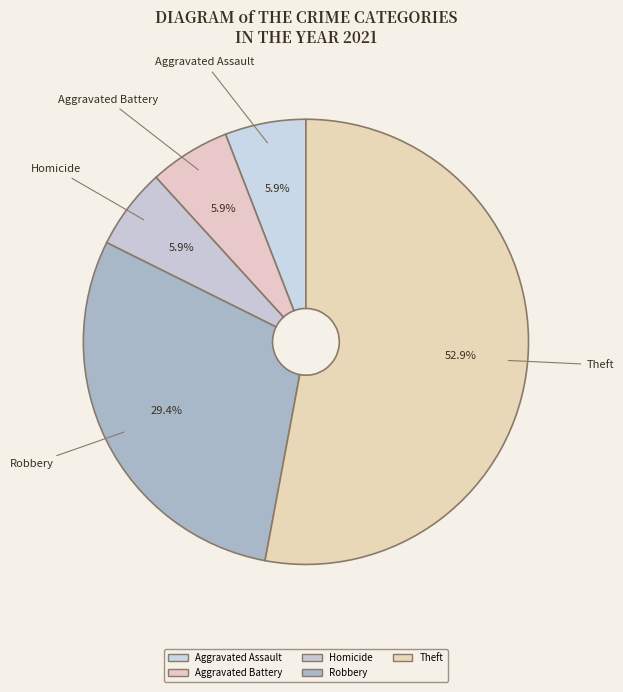

Does Theft account for over 50% of the chart?

Yes